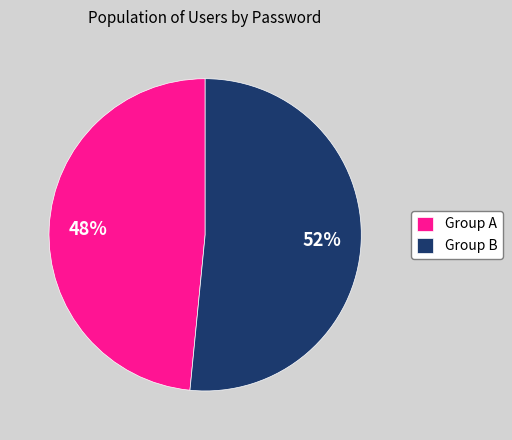

To the nearest percent, what is the combined percentage of Group A and Group B?

100%